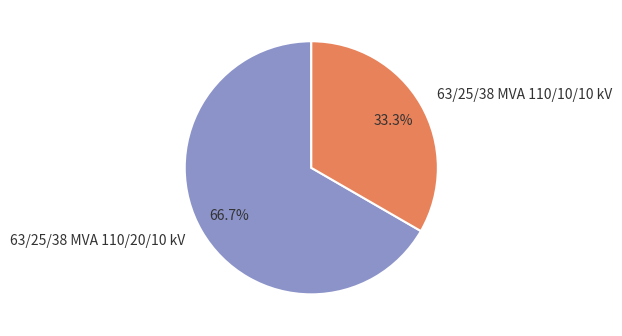

Rank the categories by value from highest to lowest.

63/25/38 MVA 110/20/10 kV, 63/25/38 MVA 110/10/10 kV